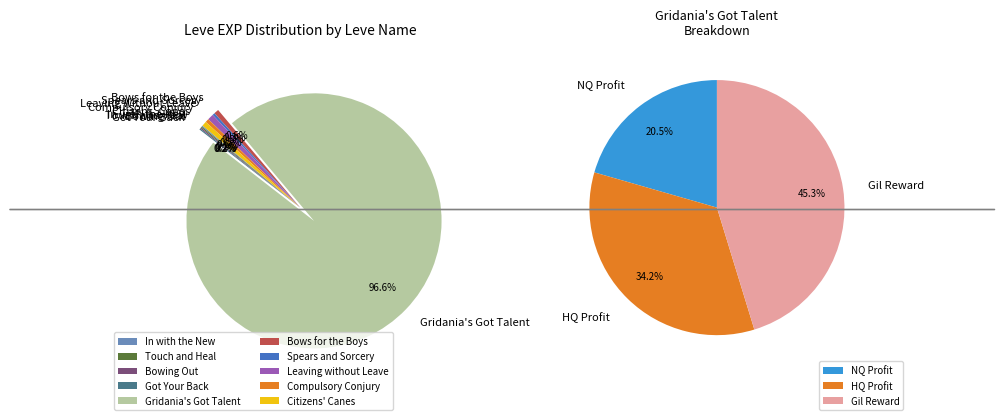

What is the ratio of the value at In with the New to the value at Citizens' Canes?

0.2